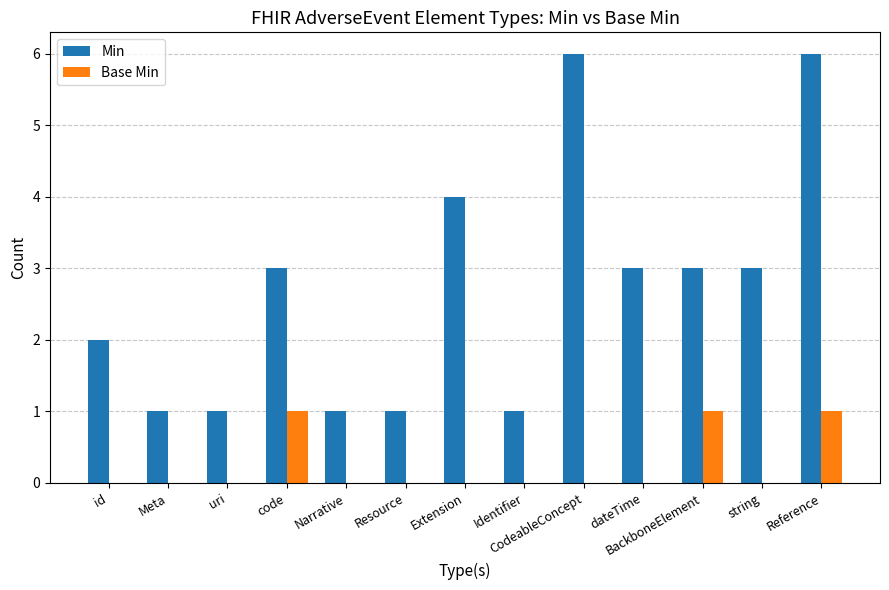

Read the Min value at CodeableConcept.

6